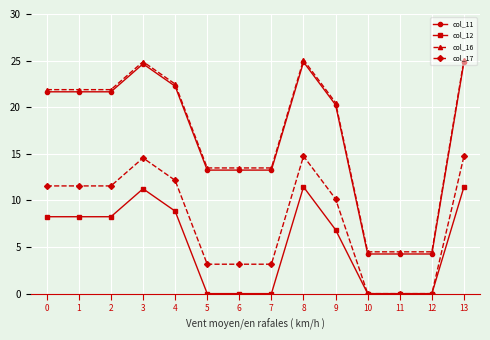

Is the value of col_16 at 1 greater than the value of col_17 at 2?

Yes